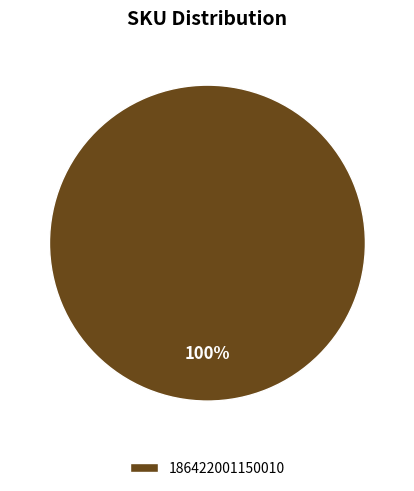

What is the majority slice?

186422001150010